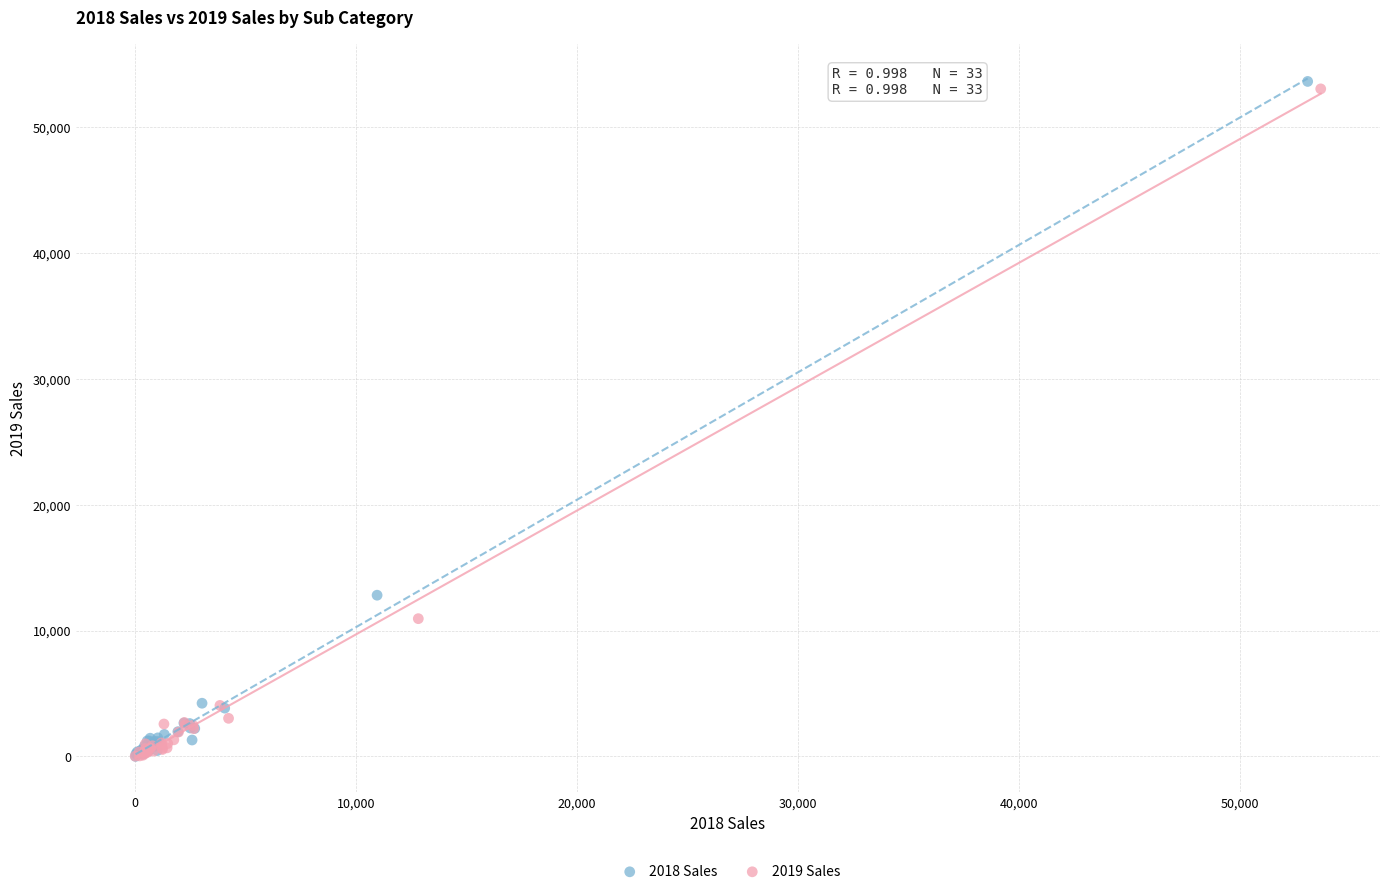

What are all the series names shown in the legend?

2018 Sales, 2019 Sales